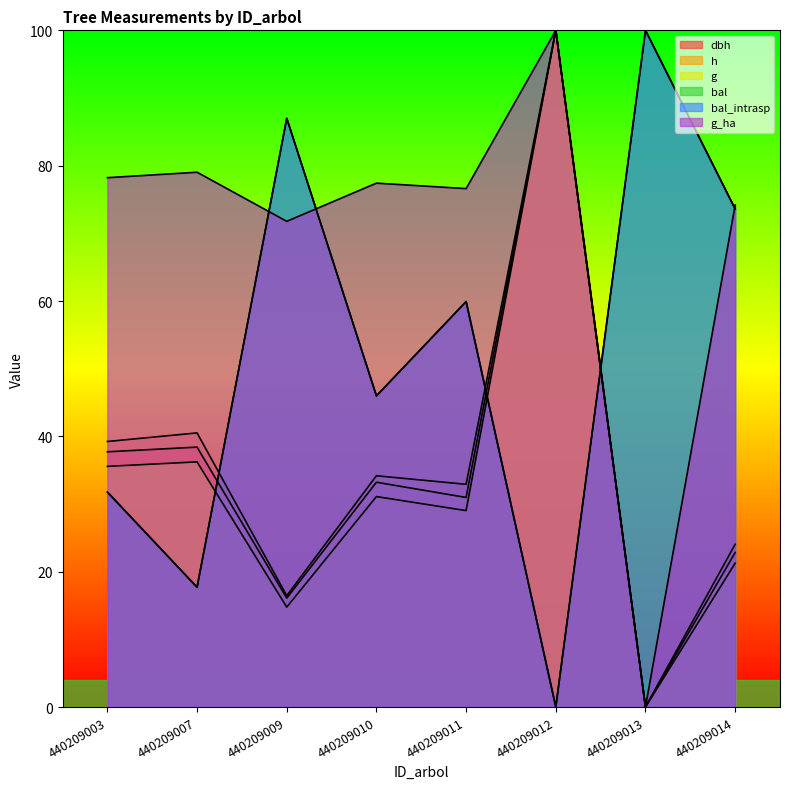

Does the chart have visible grid lines?

No